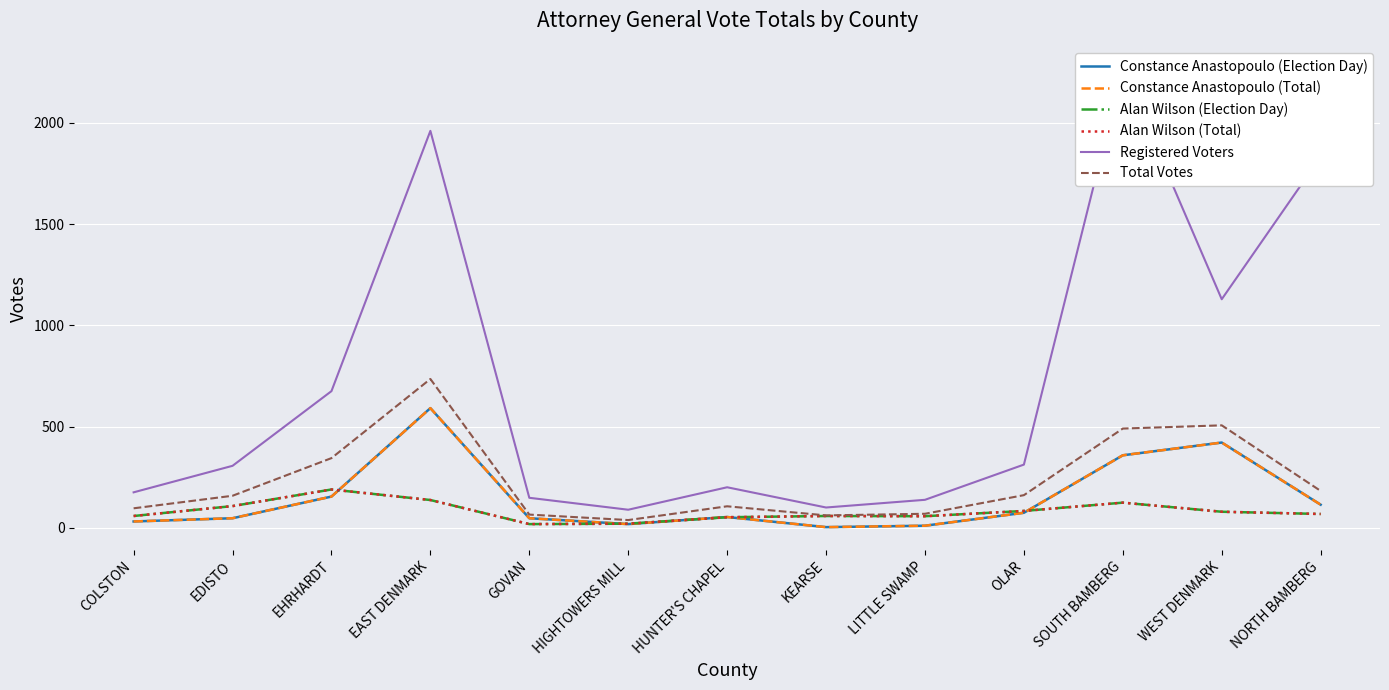

What is the difference between the Constance Anastopoulo (Election Day) values at WEST DENMARK and EHRHARDT?

267